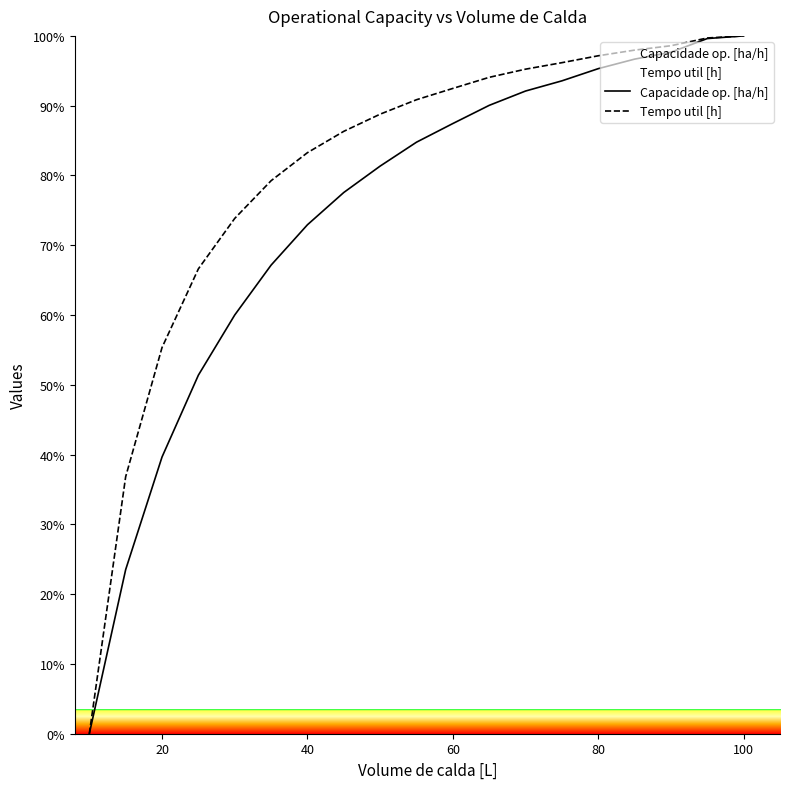

List the series in order of their overall mean, lowest first.

Capacidade op. [ha/h], Tempo util [h]